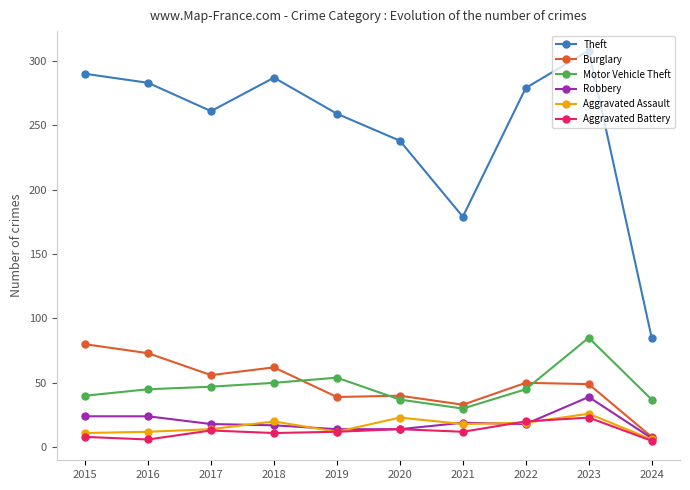

At which category does Theft reach its first local valley?

2017